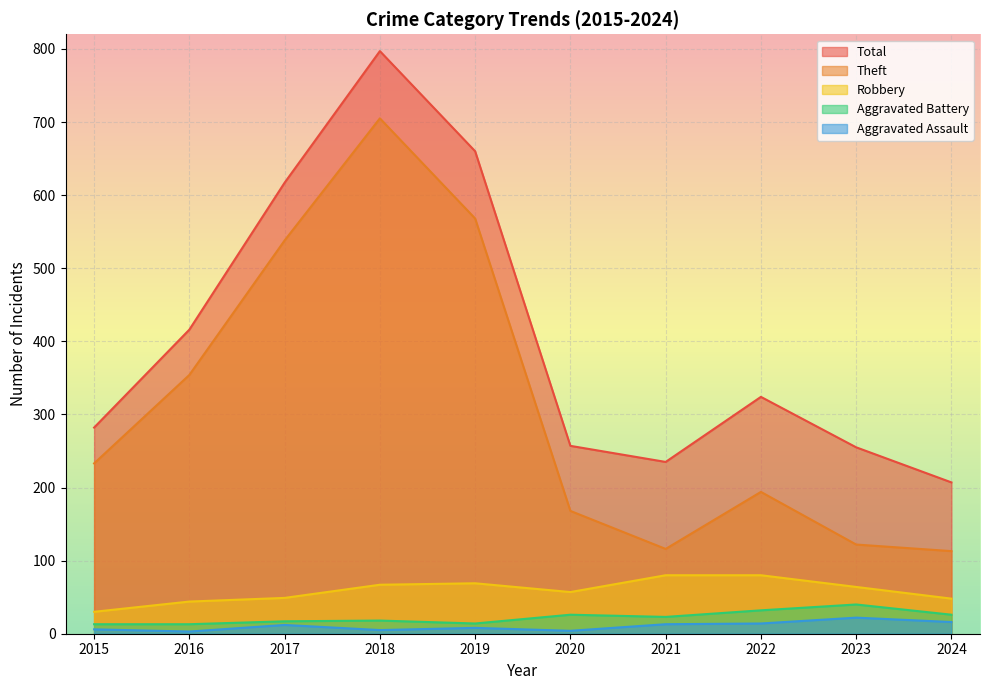

Between 2017 and 2020, which series saw the biggest shift?

Theft